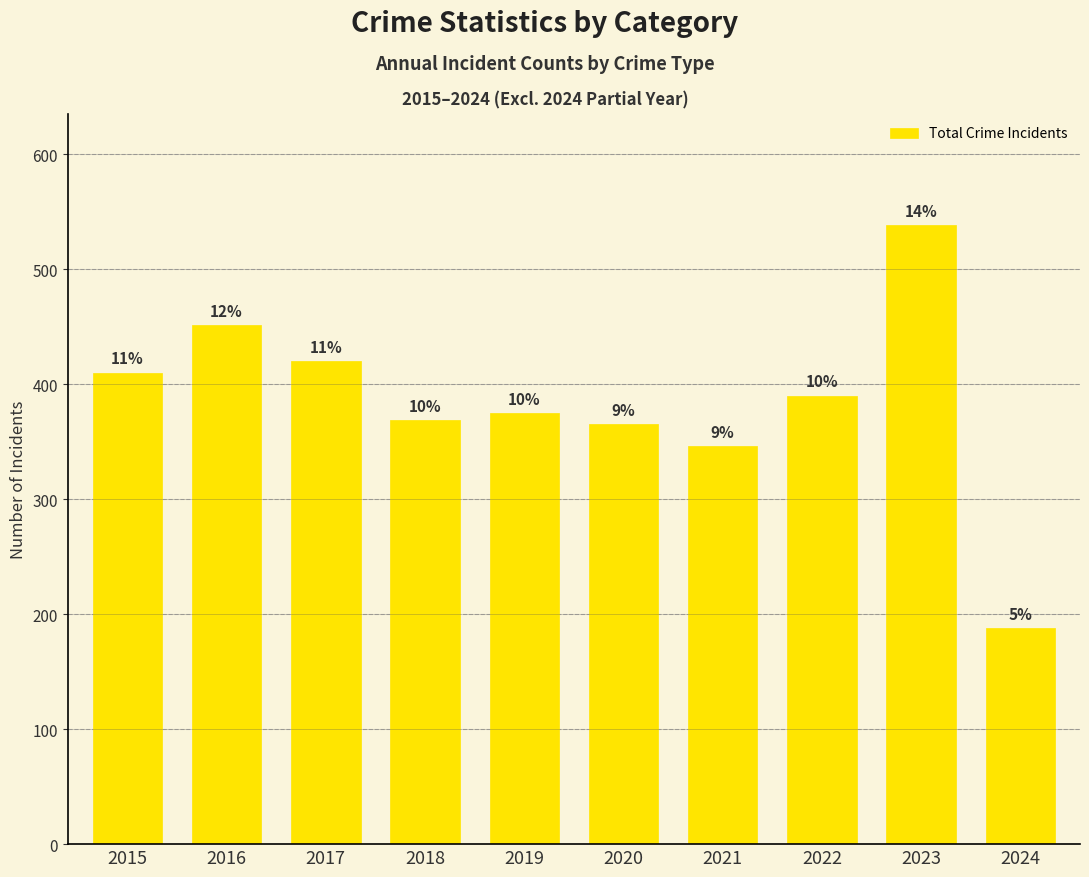

What is the change in value from 2023 to 2024?

-350